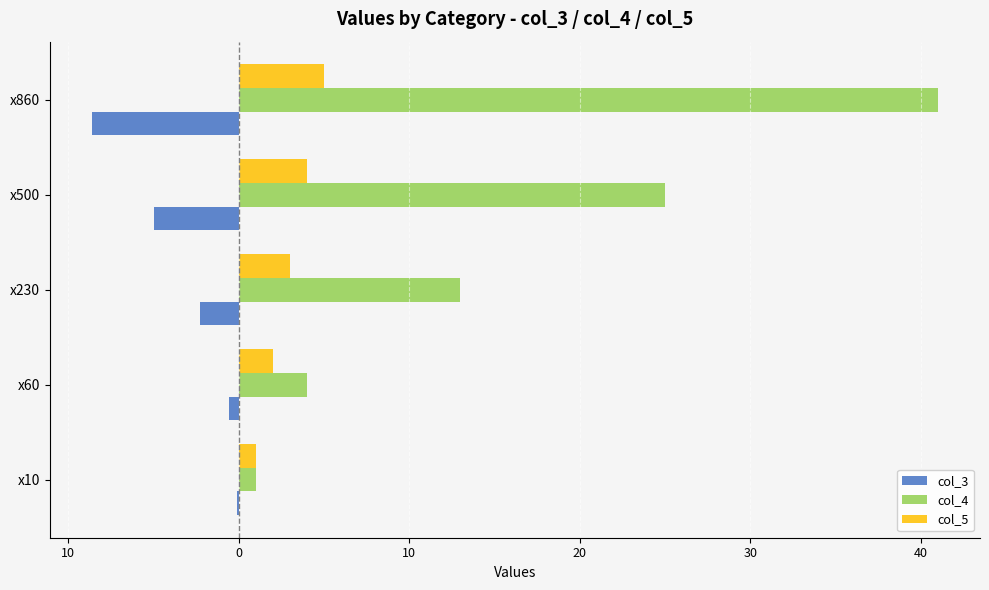

What are all the series names shown in the legend?

col_3, col_4, col_5